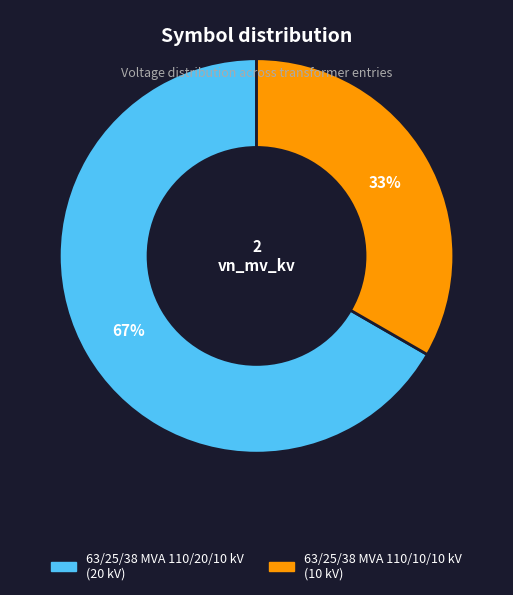

True or false: 63/25/38 MVA 110/10/10 kV accounts for 21% of the total.

False